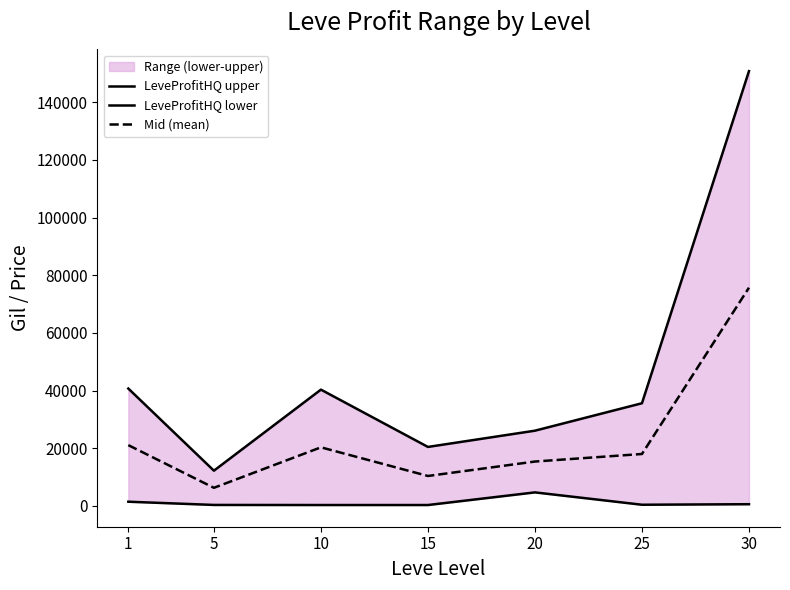

What is the value of the LeveProfitHQ lower point at the 4th from the left?

326.5